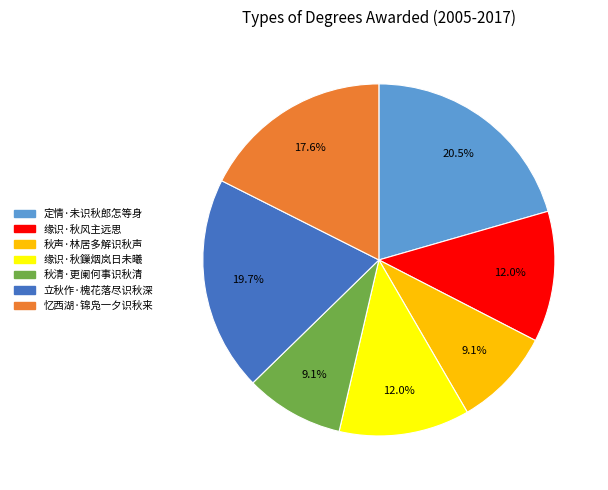

Combined, what portion of the pie is 缘识·秋风主远思 and 秋声·林居多解识秋声?

21.1%